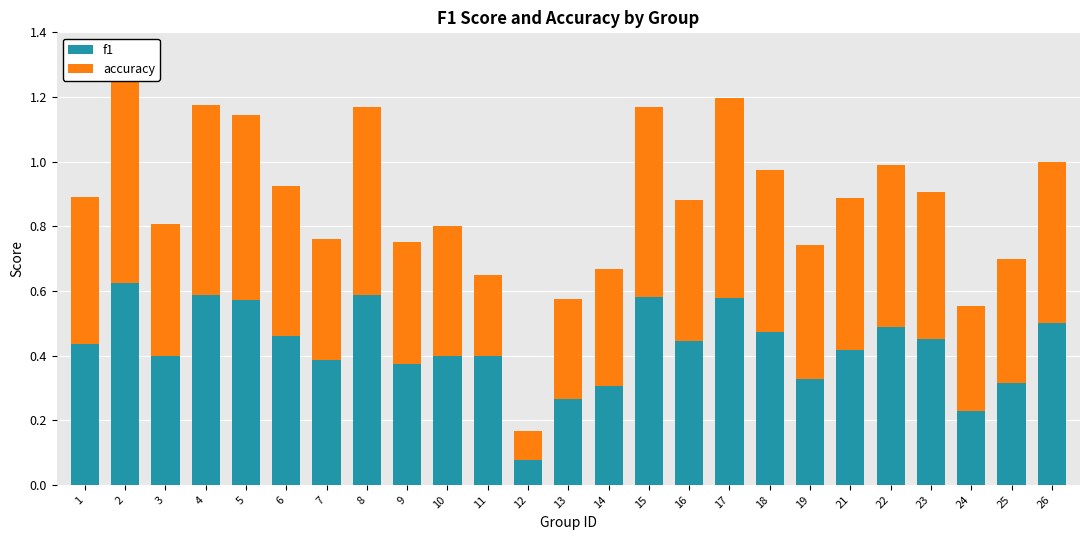

What is the average value of the accuracy series?

0.4